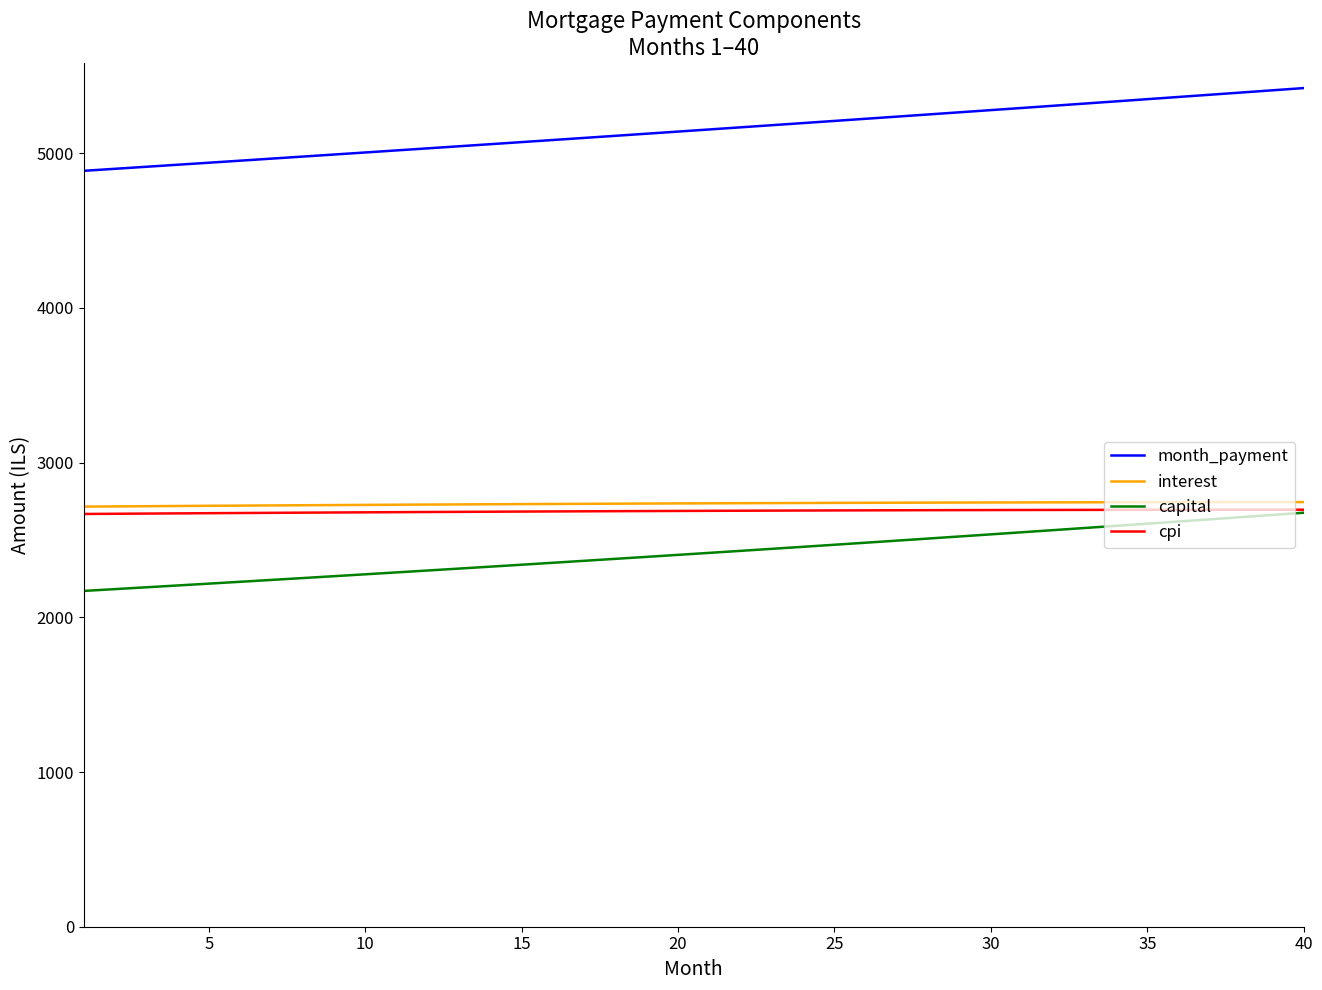

Does the chart have visible grid lines?

No